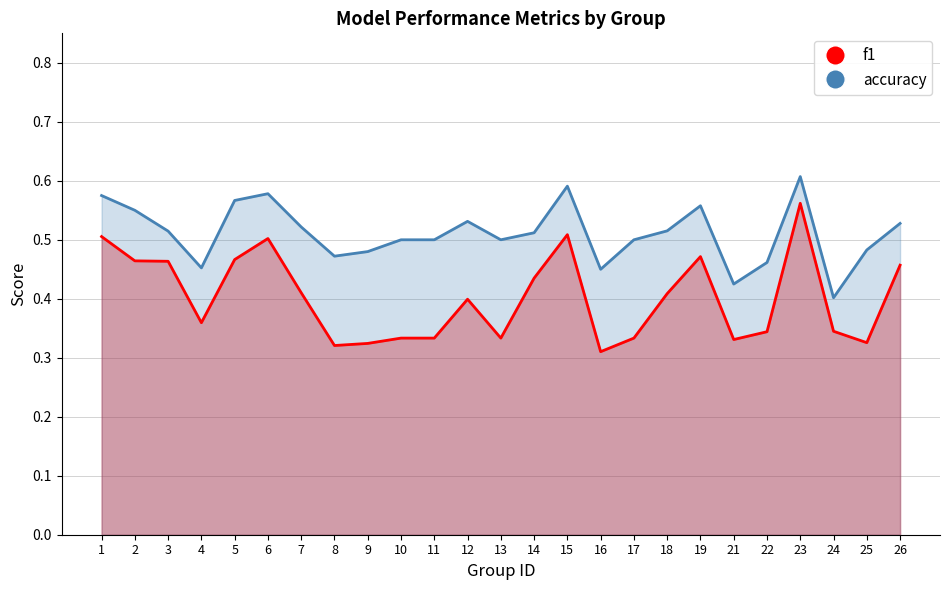

Which category has the highest value across all series?

23